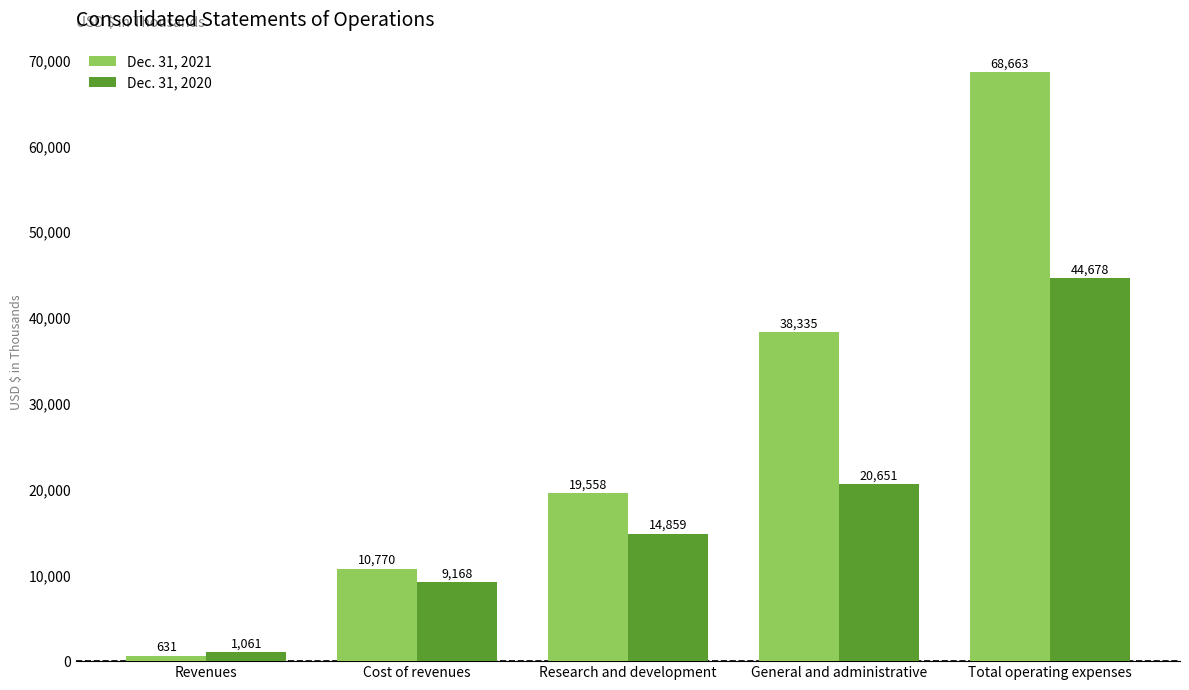

How many data points in Dec. 31, 2021 are less than 19558?

2